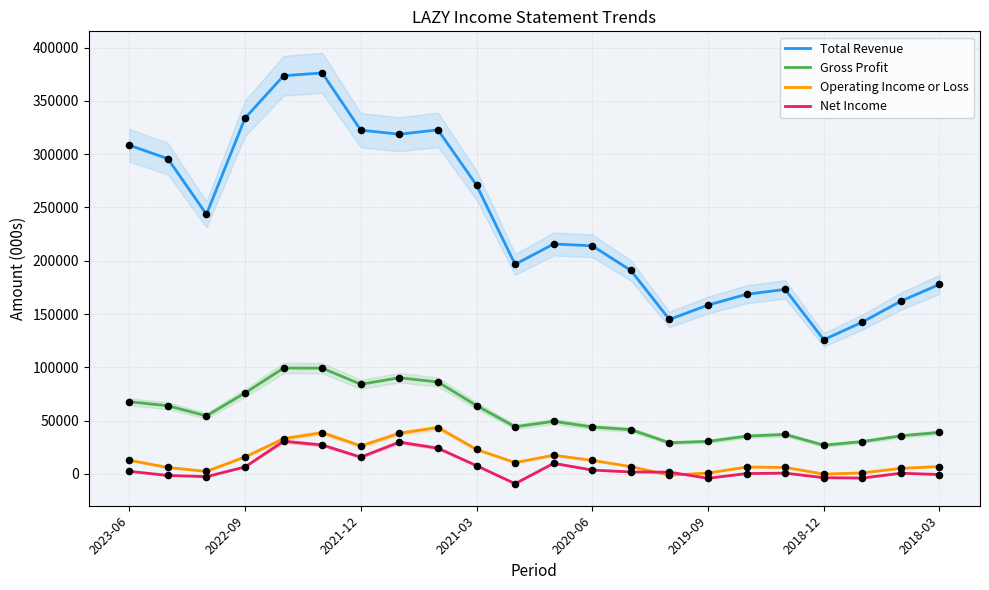

Which series contains the highest Y value?

Total Revenue